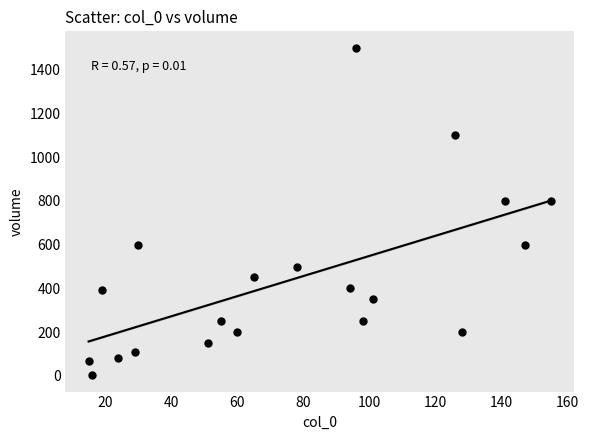

What is the range of Y values (max minus min)?

1496.8